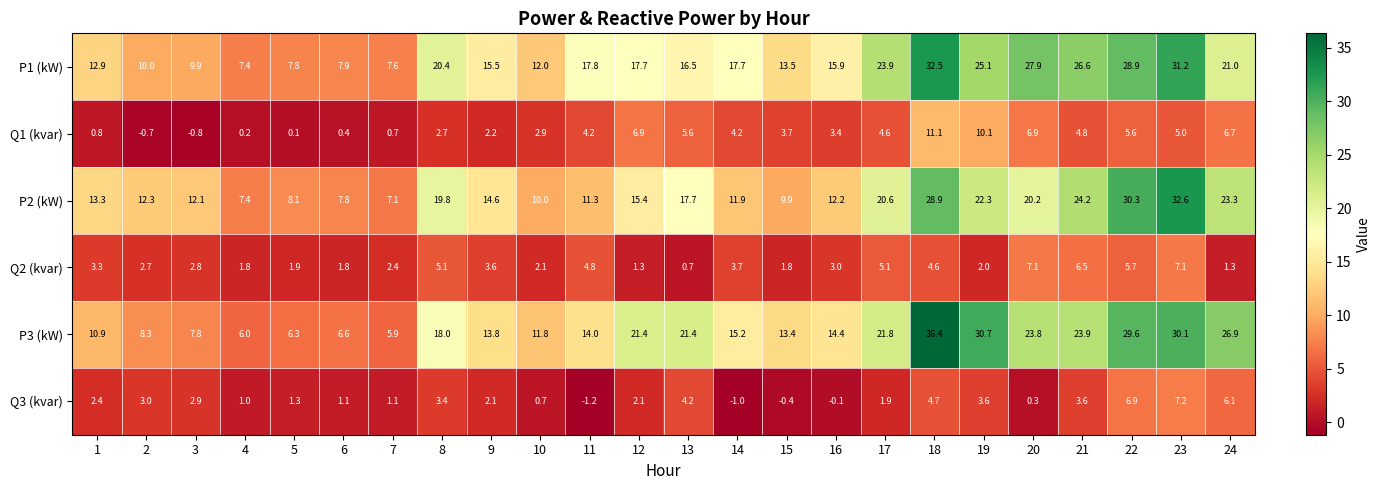

What is the sum of all Q2 (kvar) values?

82.2